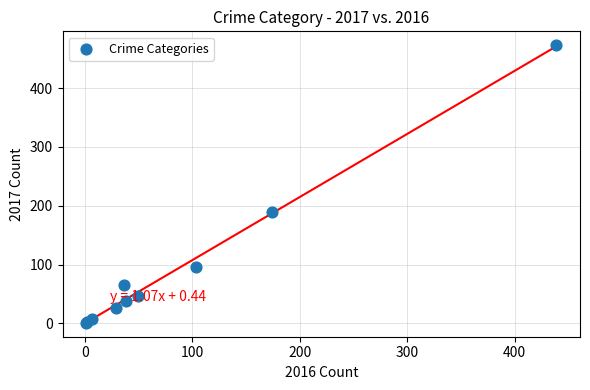

What Y value in the scatter plot is closest to 237?

189